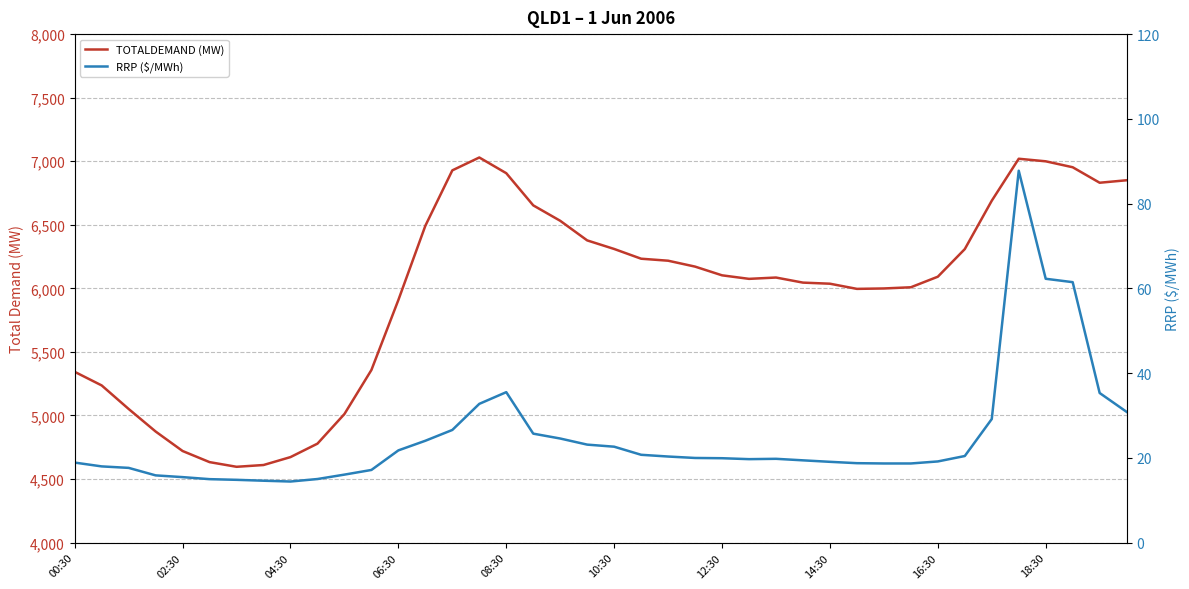

True or false: RRP ($/MWh) and TOTALDEMAND (MW) cross at least once.

False